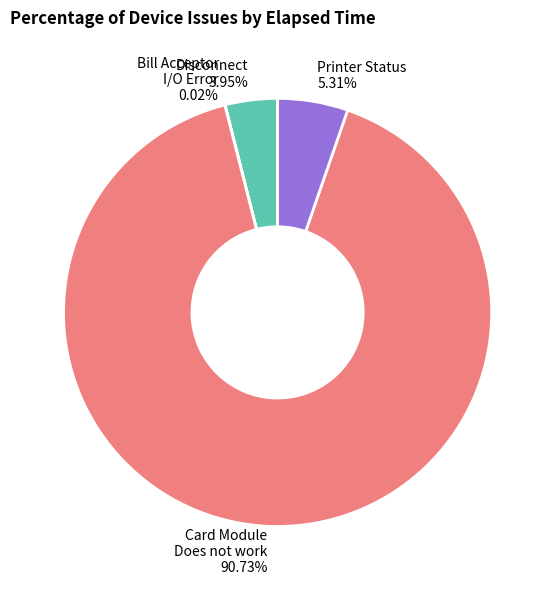

Between Printer Status and Disconnect, which is larger?

Printer Status